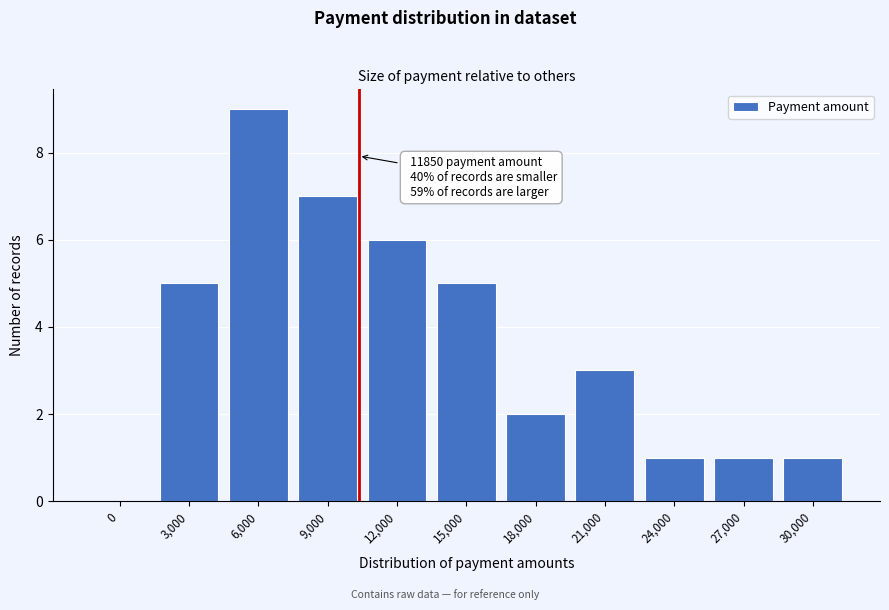

Reading left to right, what are all the values shown in this chart?

0=0	3,000=5	6,000=9	9,000=7	12,000=6	15,000=5	18,000=2	21,000=3	24,000=1	27,000=1	30,000=1